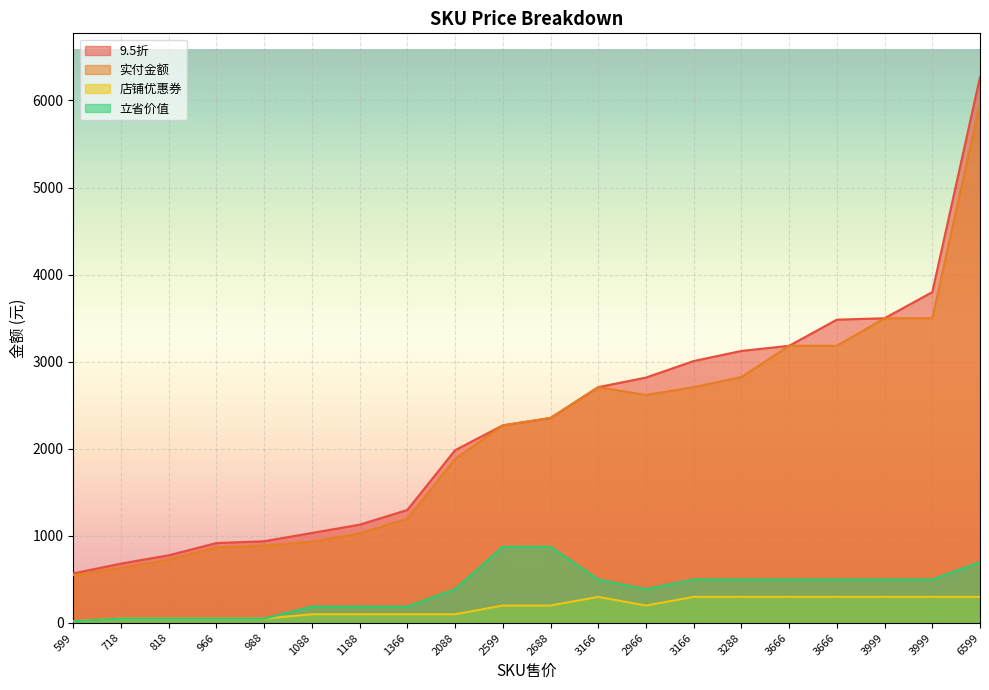

What is the highest value of the 立省价值 series?

875.0